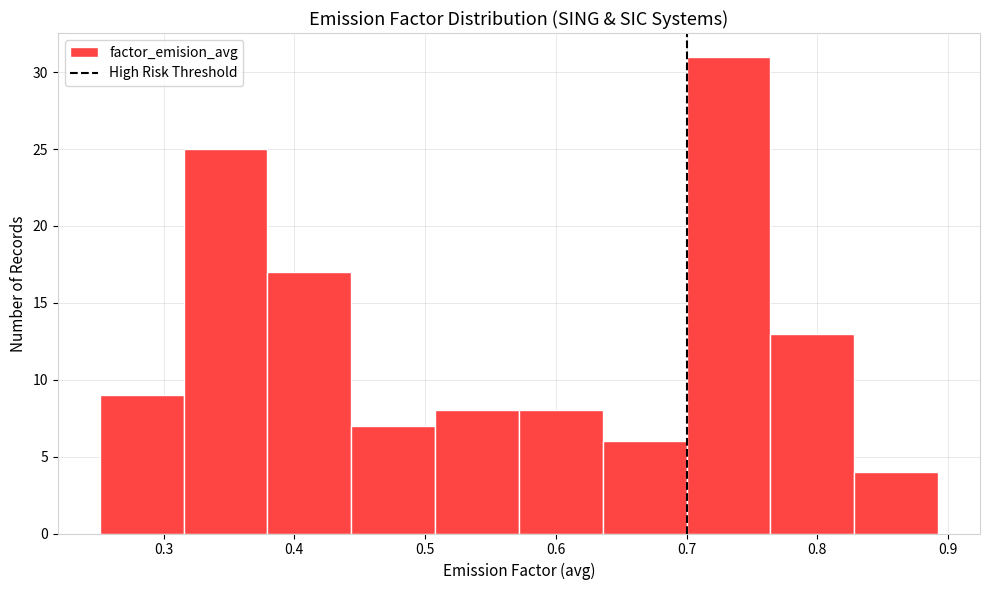

Which range on the x-axis has the tallest bar?

0.70 to 0.76